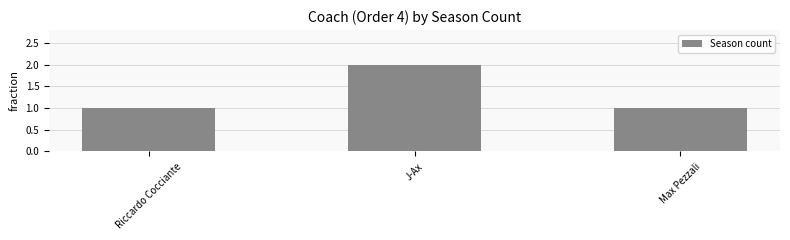

Does the chart contain stacked bars?

No